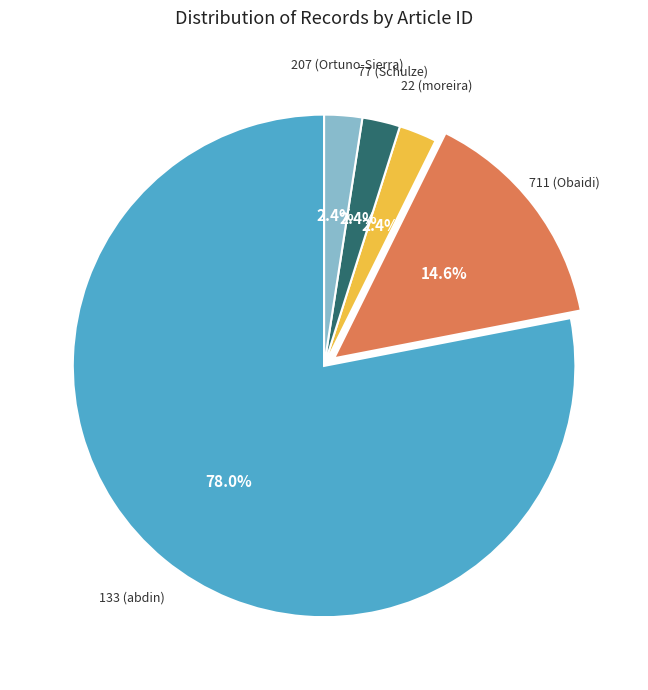

Does any single category account for the majority?

Yes